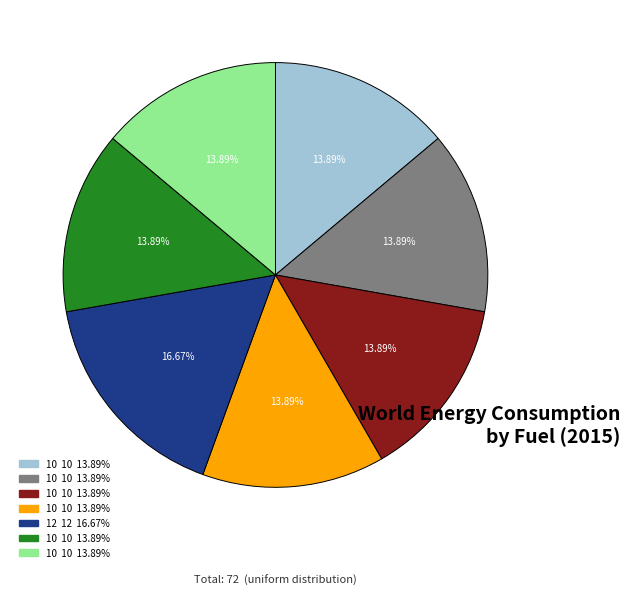

Is there a majority slice in this chart?

No